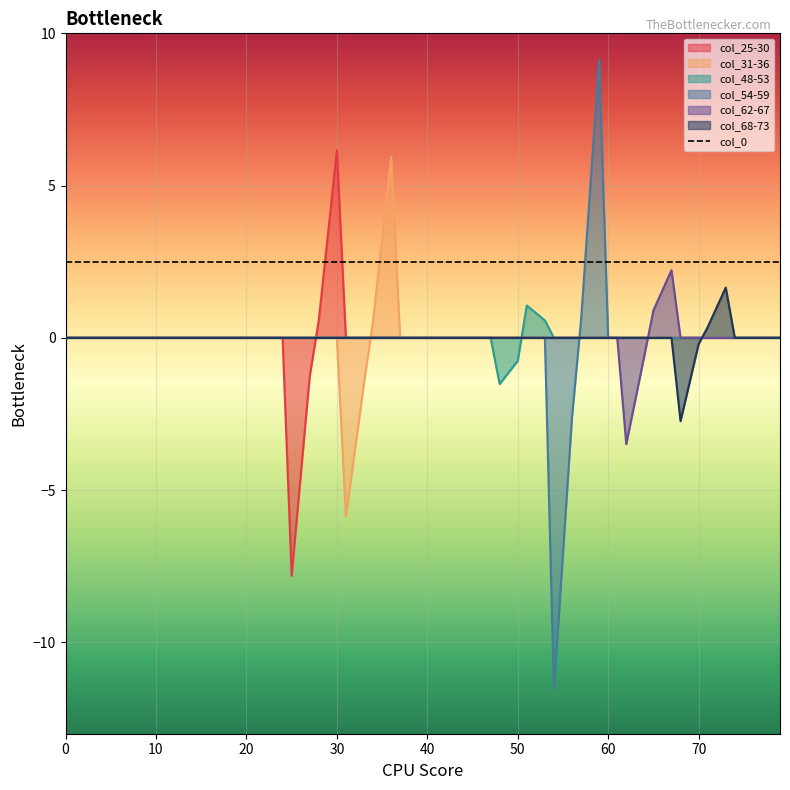

Read the col_25-30 value at 30.

6.2